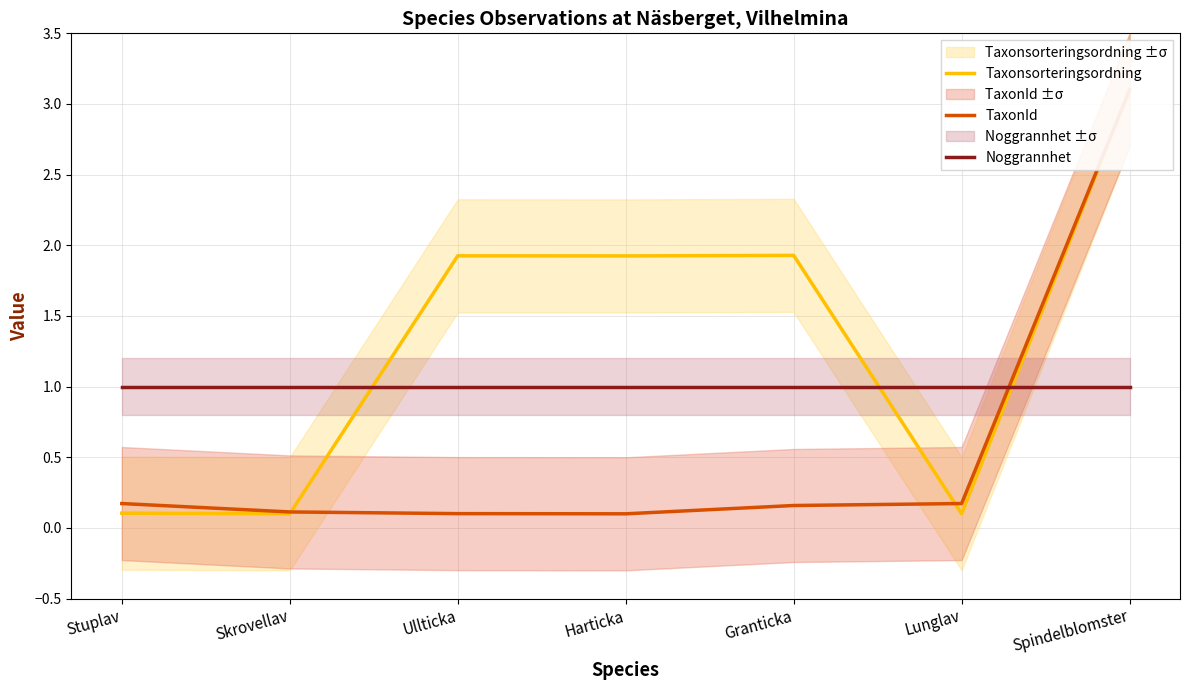

What is the label of the 6th point from the right?

Skrovellav